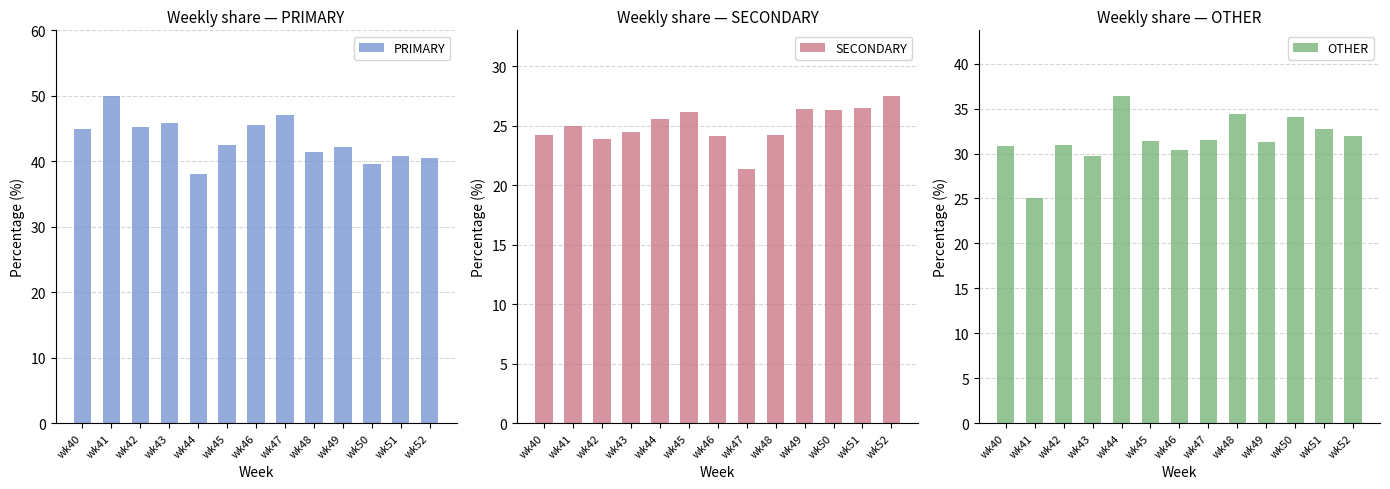

What value does the PRIMARY series have at wk43?

45.8